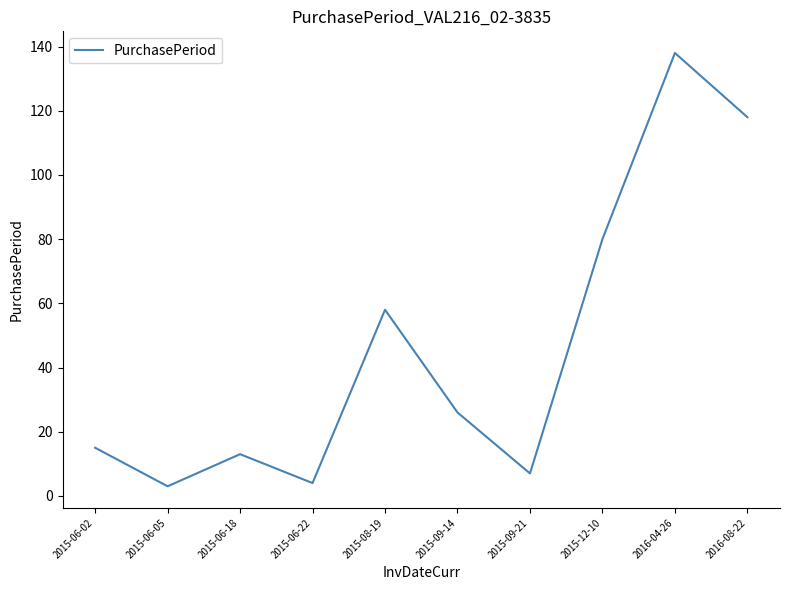

The value at 2015-08-19 is 58. True or false?

True